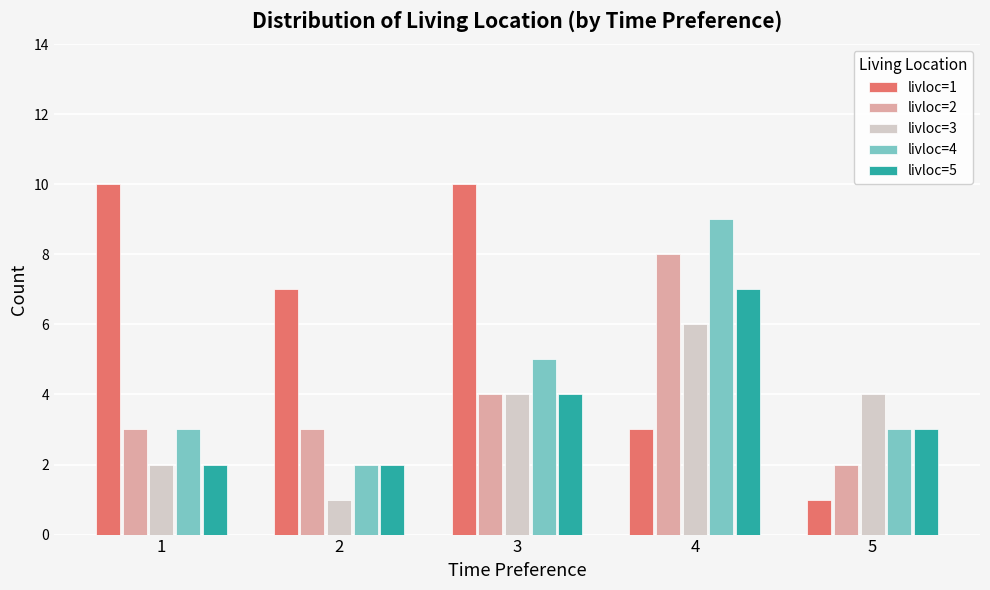

Reading right to left, what are all the values shown in this chart?

livloc=1: 5=1	4=3	3=10	2=7	1=10
livloc=2: 5=2	4=8	3=4	2=3	1=3
livloc=3: 5=4	4=6	3=4	2=1	1=2
livloc=4: 5=3	4=9	3=5	2=2	1=3
livloc=5: 5=3	4=7	3=4	2=2	1=2